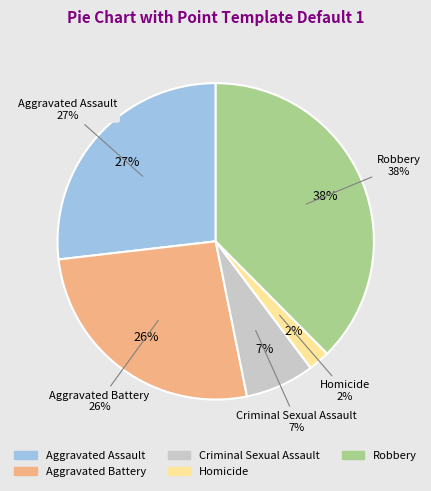

Approximately how many times larger is the value at Aggravated Assault compared to Criminal Sexual Assault?

3.8